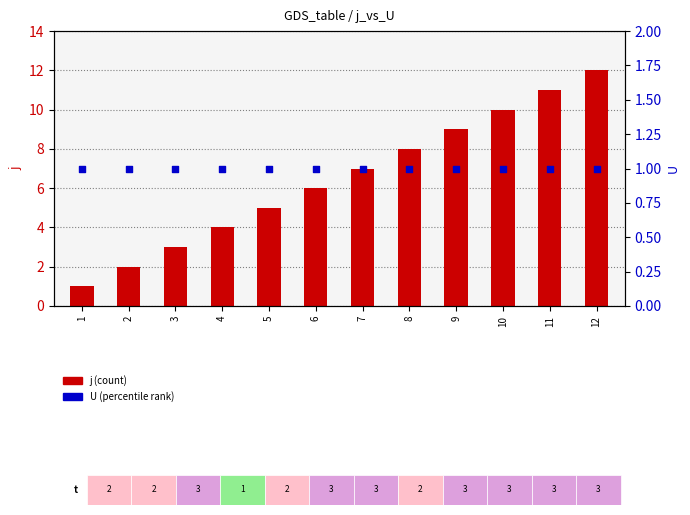

Which series has the largest total across all categories?

j (count)